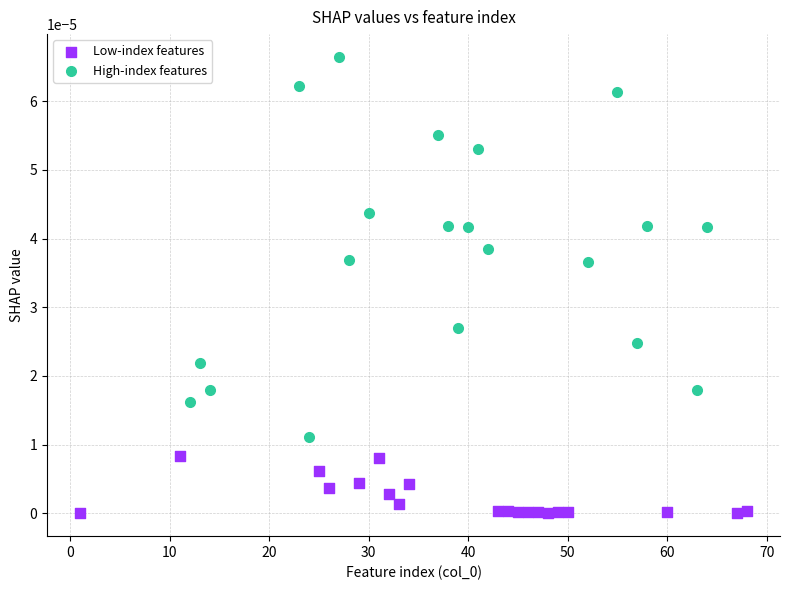

Which series has the largest Y range (max minus min)?

High-index features